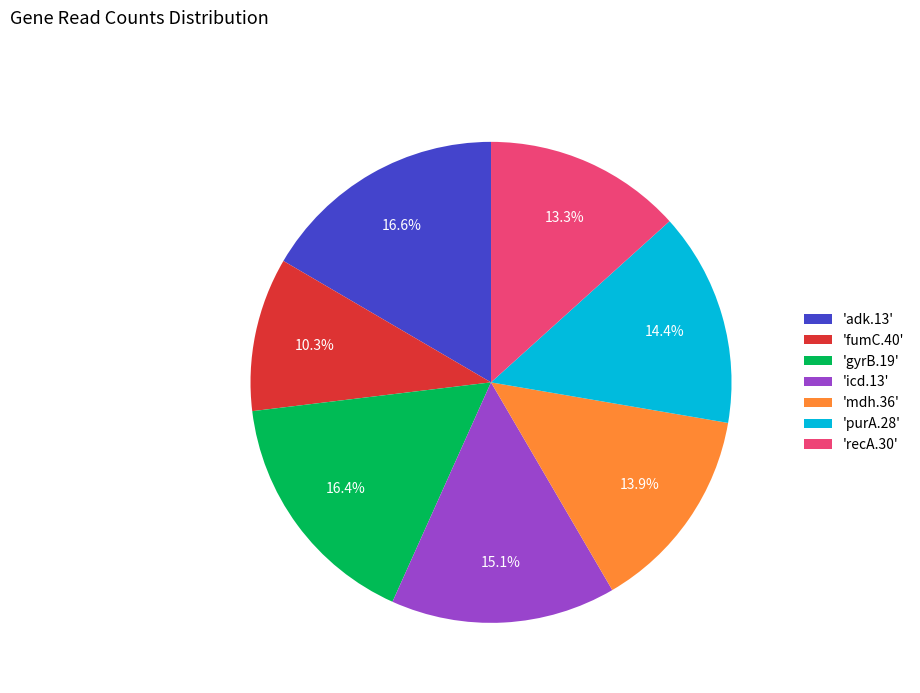

Approximately how many times larger is the value at 'mdh.36' compared to 'recA.30'?

1.0